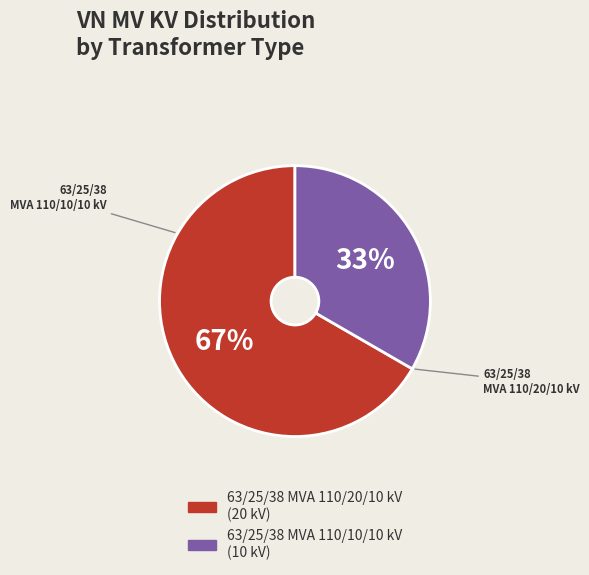

What is the largest slice in the pie chart?

63/25/38 MVA 110/20/10 kV